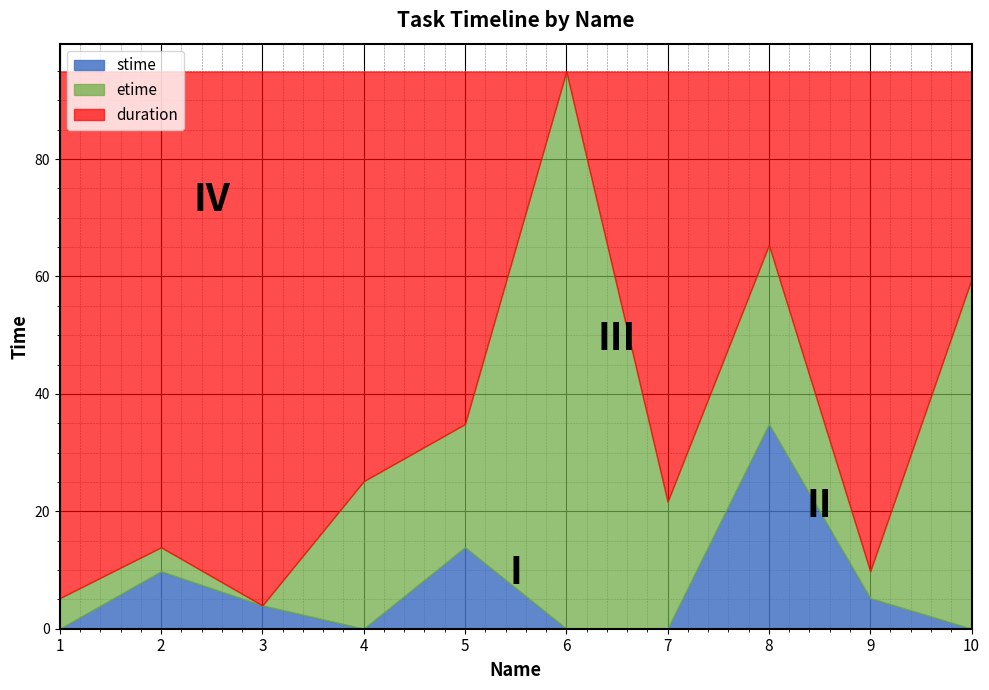

What is the total value across all series at 8?

94.9